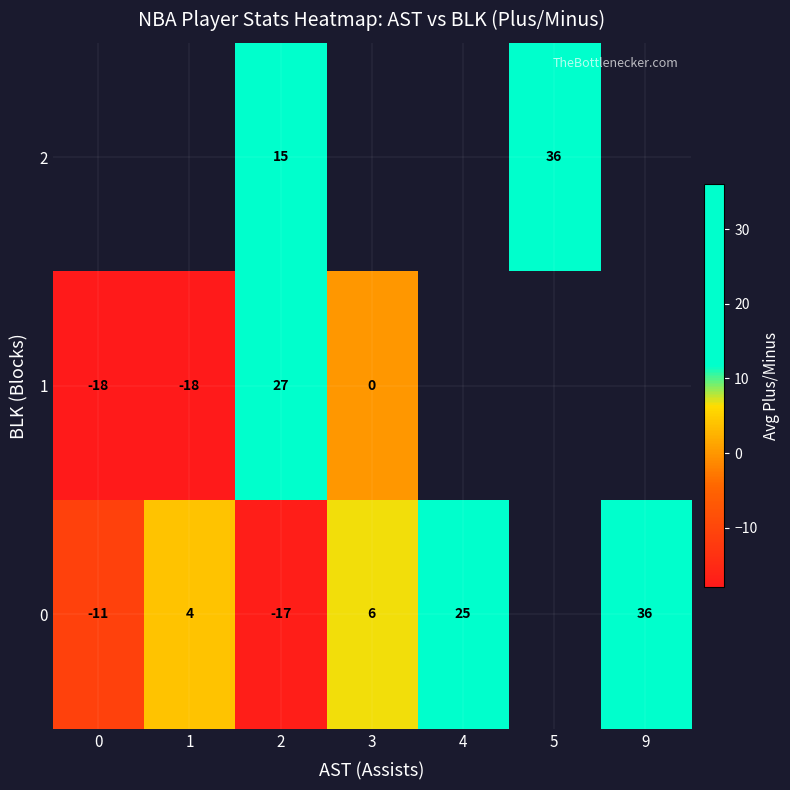

At how many categories does at least one series exceed 1?

6